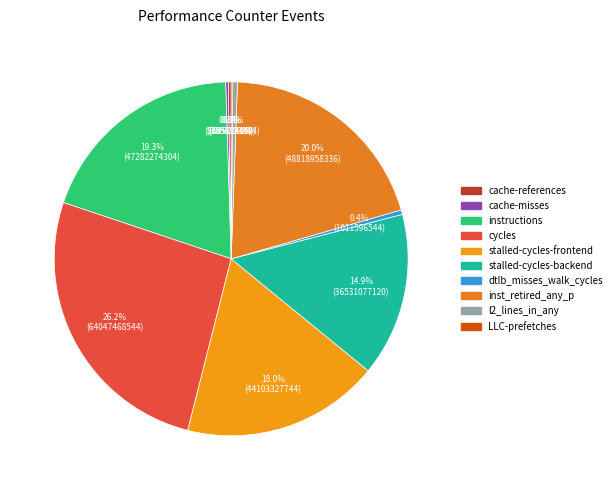

Which category has the smallest portion of the pie?

LLC-prefetches